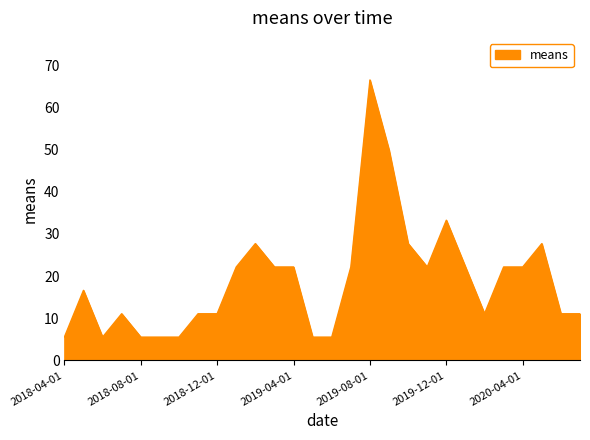

What is the difference between the maximum and minimum values?

60.9